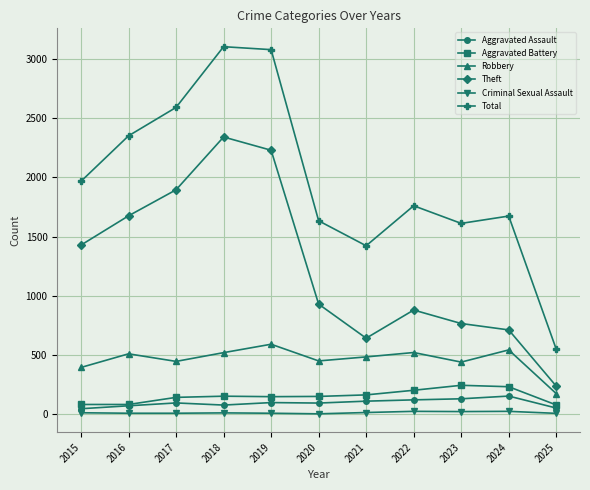

What is the difference between the highest and lowest values at 2022?

1737